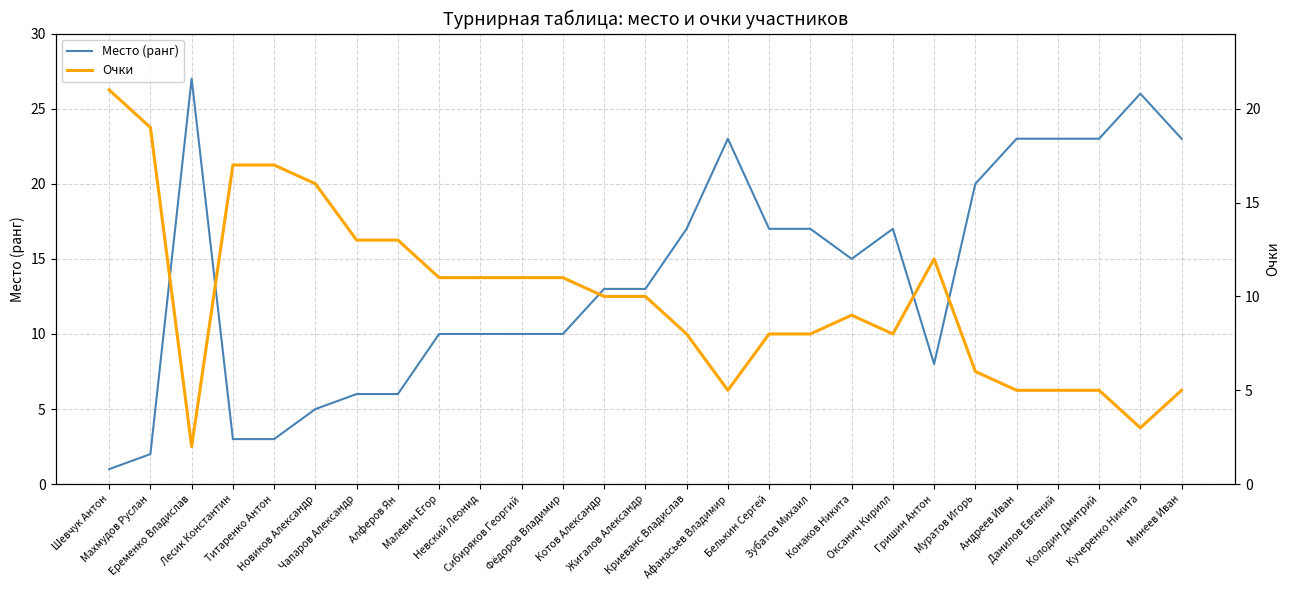

What is the value of the Место (ранг) point at the 11th from the left?

10